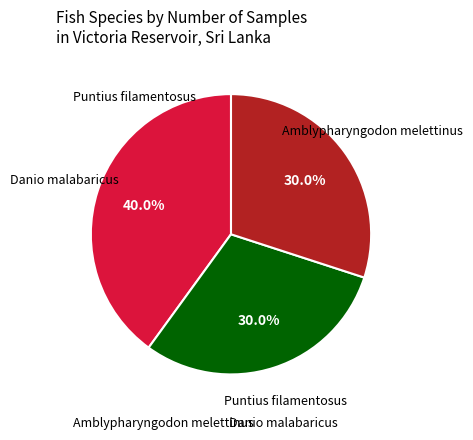

Does any single category account for the majority?

No